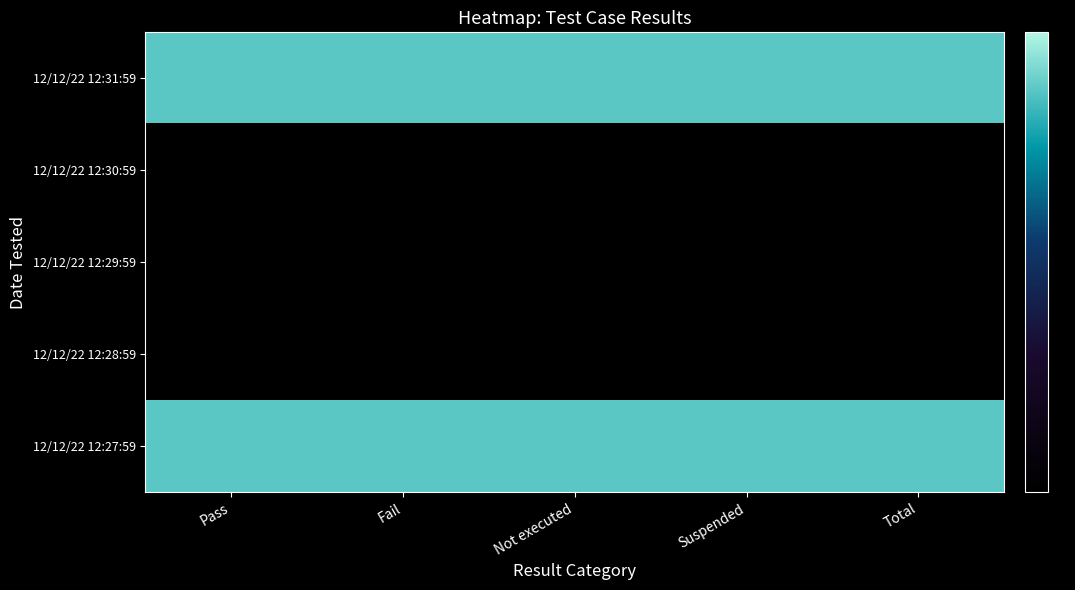

At how many categories does at least one series exceed 4?

5